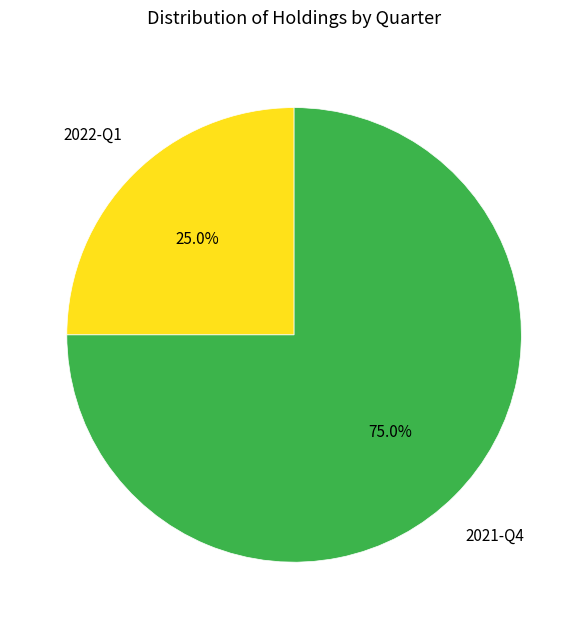

How much of the chart is everything except 2022-Q1?

75.0%